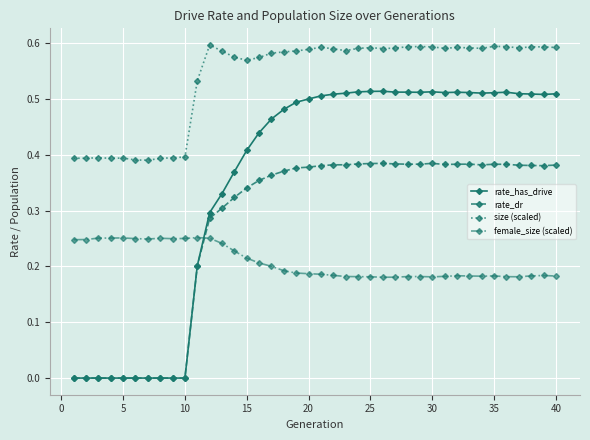

List the series in order of their peak value, highest first.

size (scaled), rate_has_drive, rate_dr, female_size (scaled)